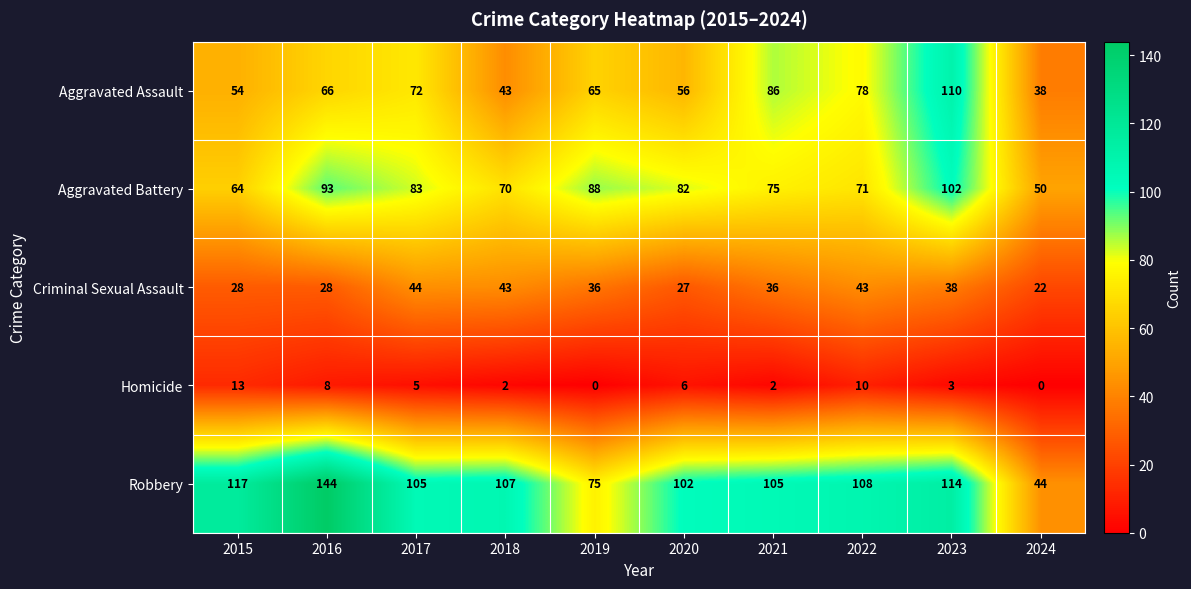

The Robbery series shows 40 at 2019. True or false?

False